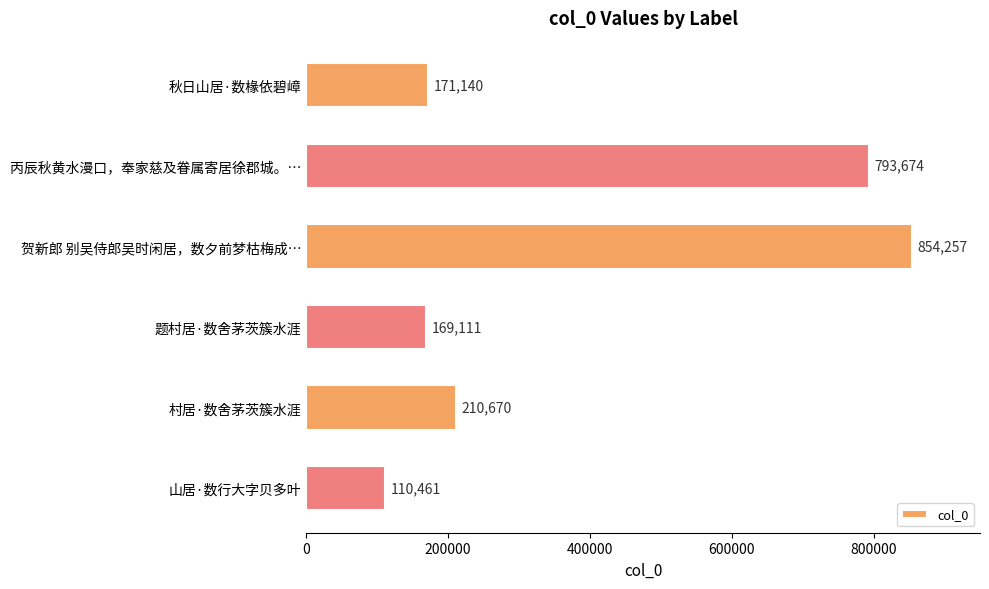

Where is the data nearest to the value 482359?

村居·数舍茅茨簇水涯